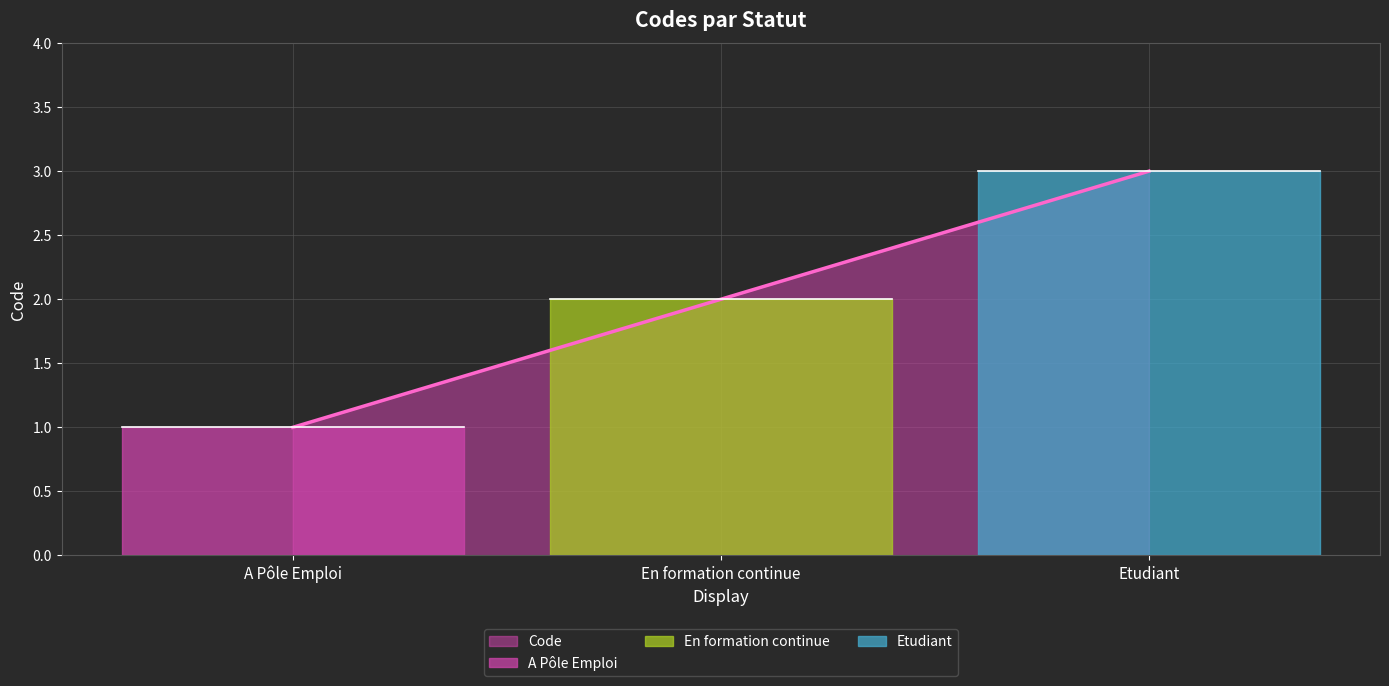

How many distinct data groups are displayed?

1